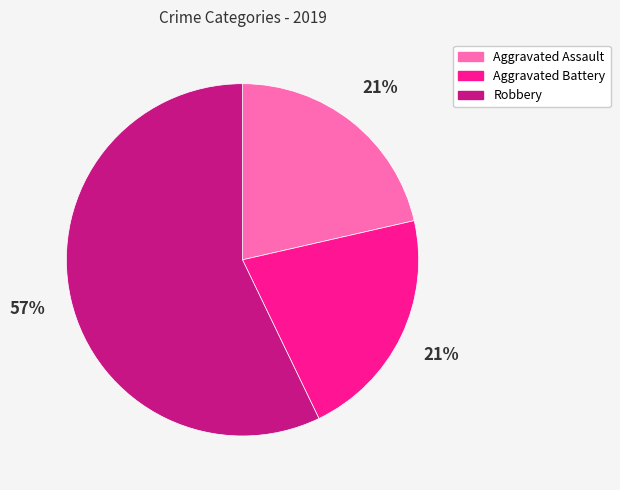

What percentage is the Aggravated Assault slice, to the nearest percent?

21%